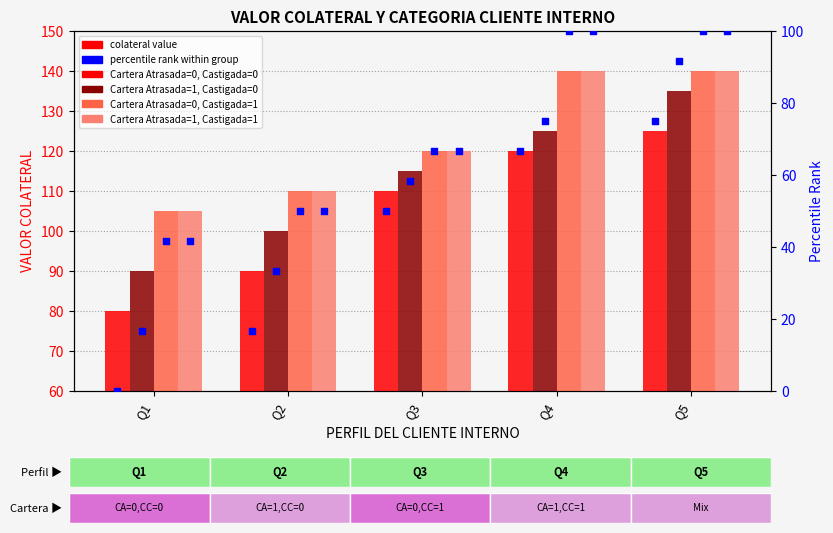

At which category is the sum across all series the highest?

Q5